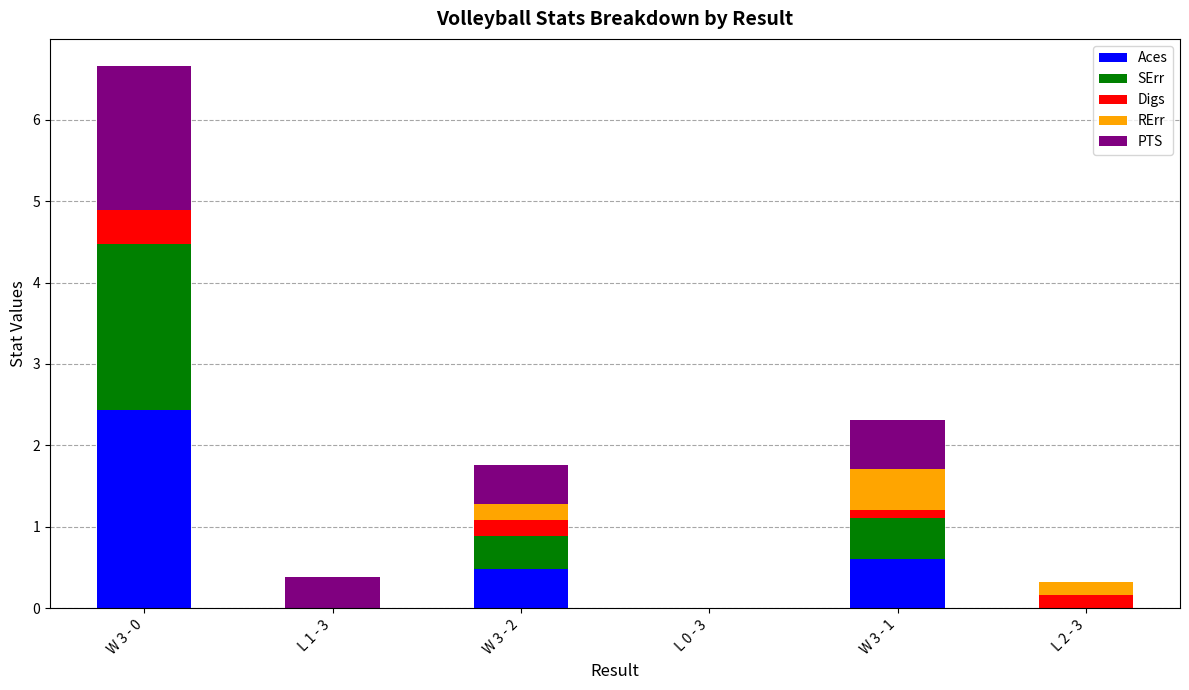

What is the total value across all series at L 1 - 3?

0.4